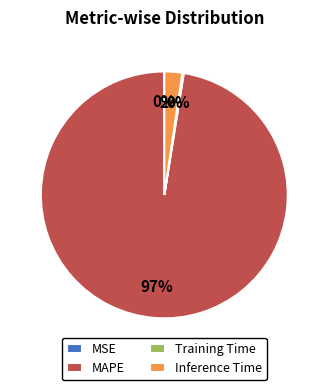

To the nearest percent, what is the average slice percentage?

25%